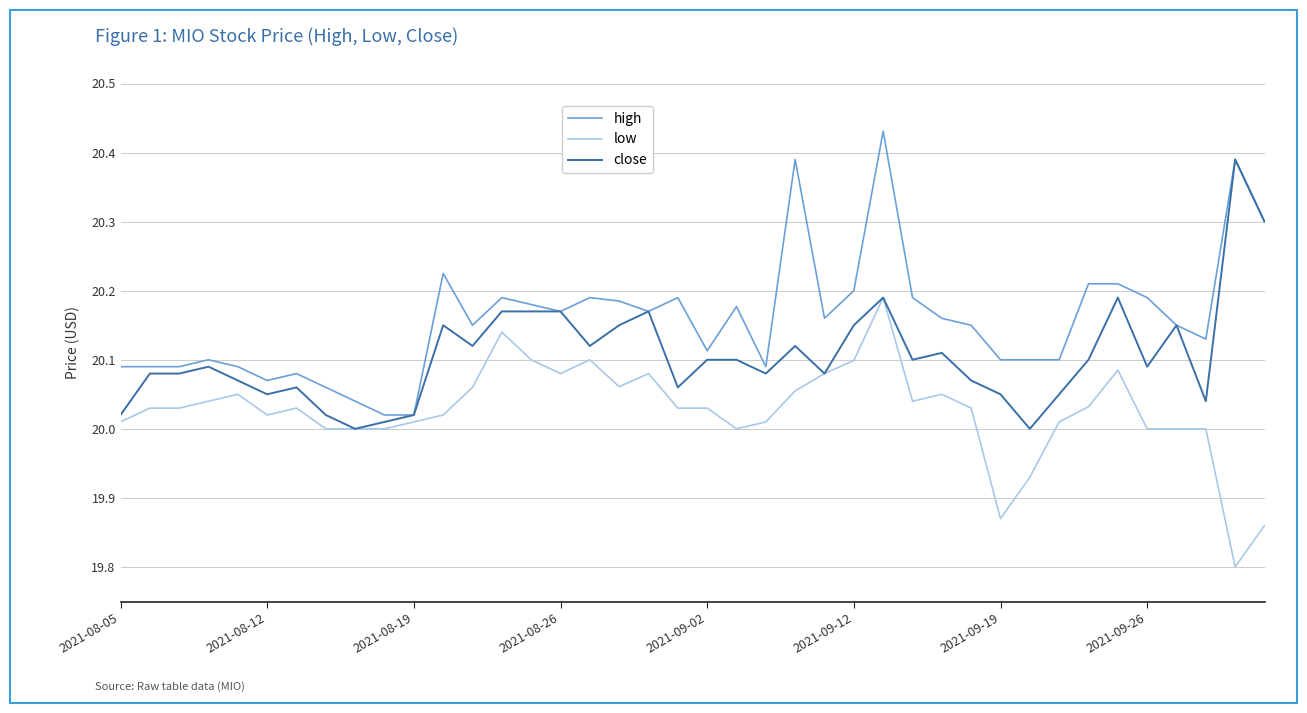

Which series has the largest total across all categories?

high